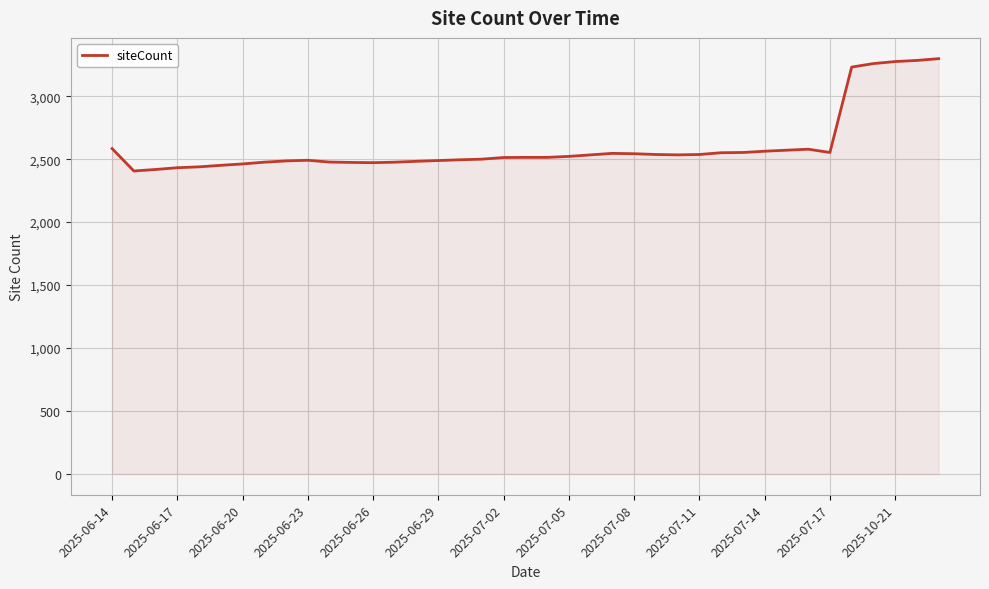

What is the greatest value displayed?

3298